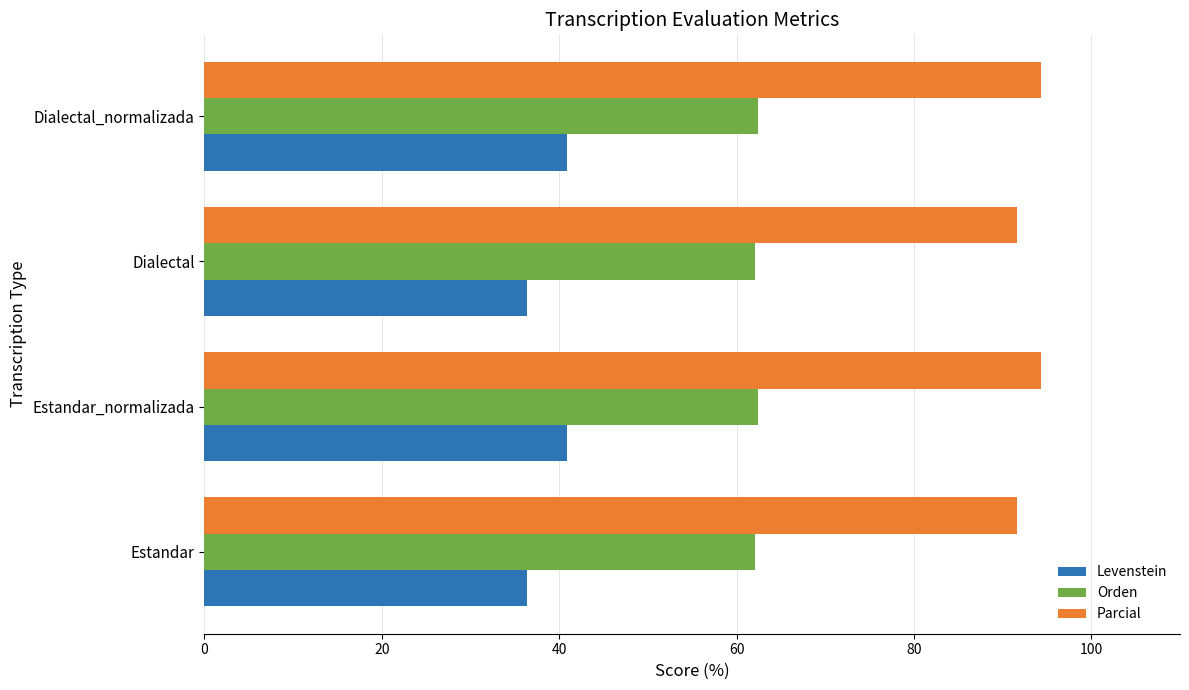

What is the difference between the second highest and minimum values in the Levenstein series?

4.5